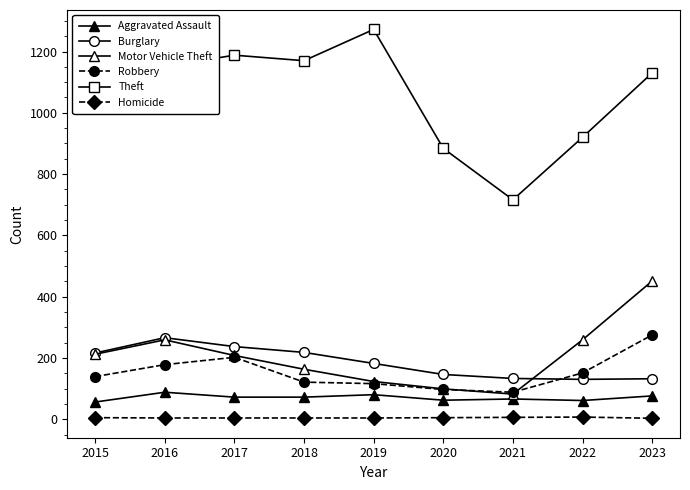

Is the value of Theft at 2019 greater than the value of Robbery at 2018?

Yes